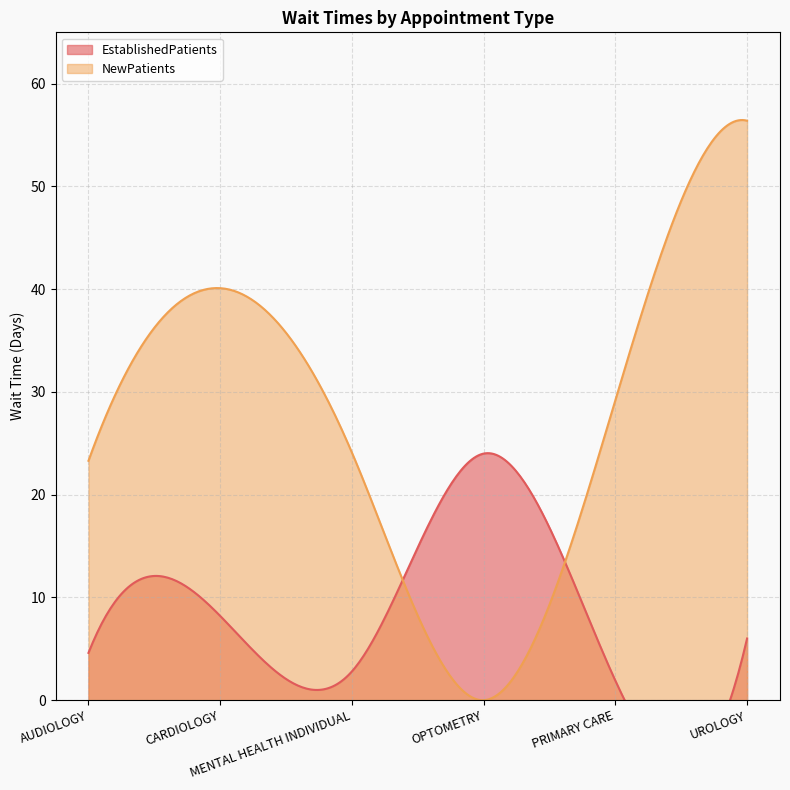

List the labels in order of EstablishedPatients value, largest first.

OPTOMETRY, CARDIOLOGY, UROLOGY, AUDIOLOGY, MENTAL HEALTH INDIVIDUAL, PRIMARY CARE